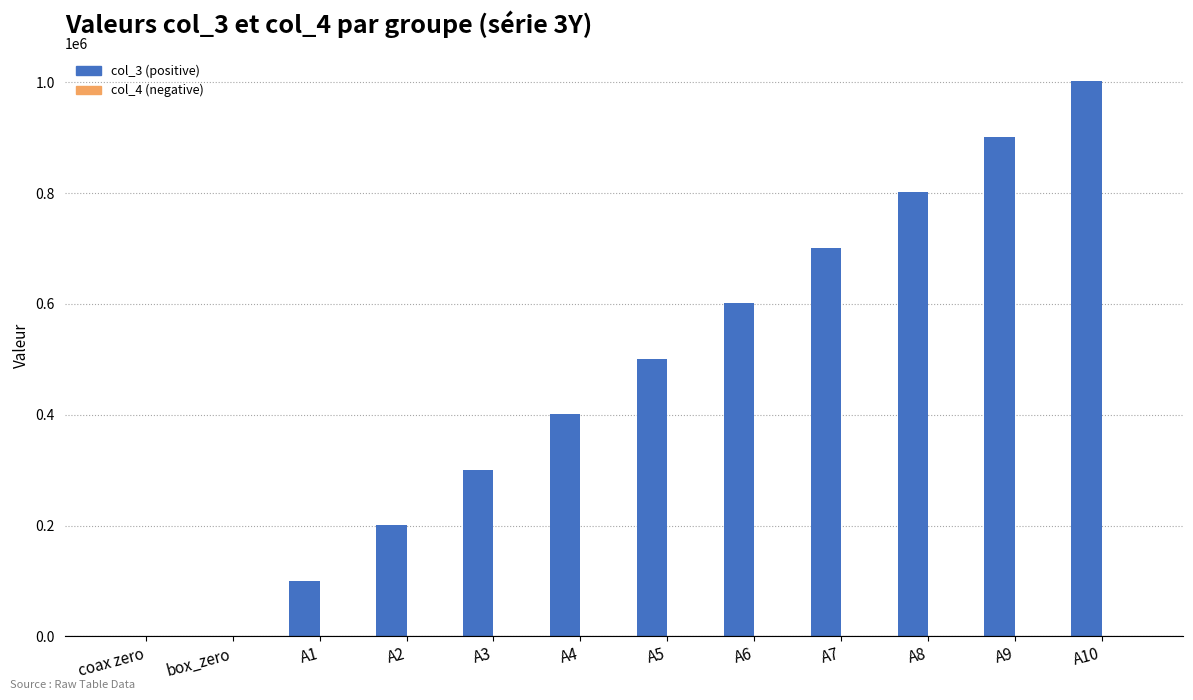

How many categories are shown in the chart?

12